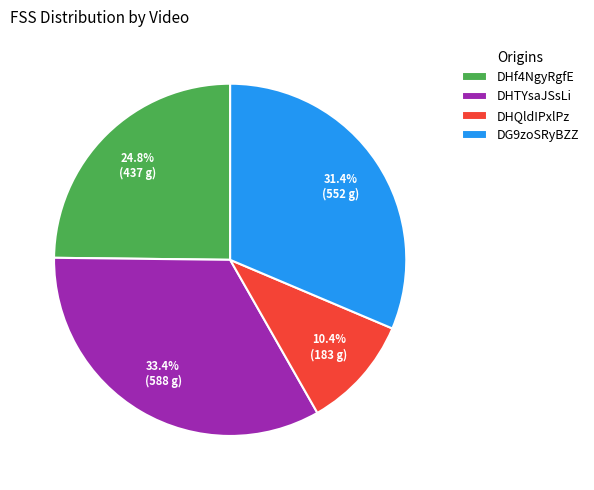

Does DHf4NgyRgfE represent more than half of the total?

No